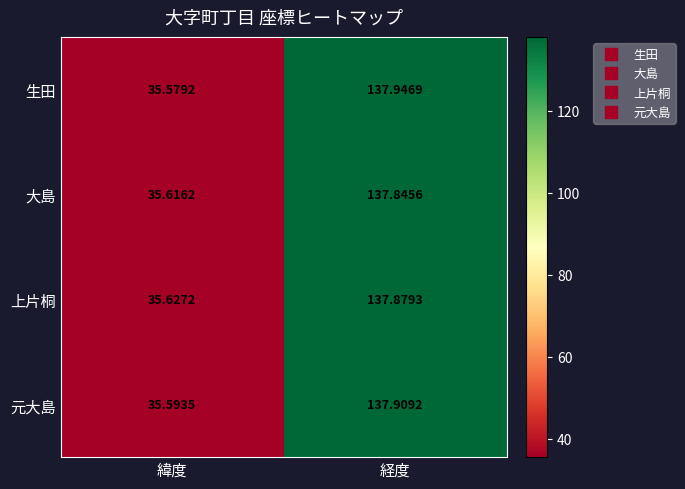

At how many categories does at least one series exceed 123?

1